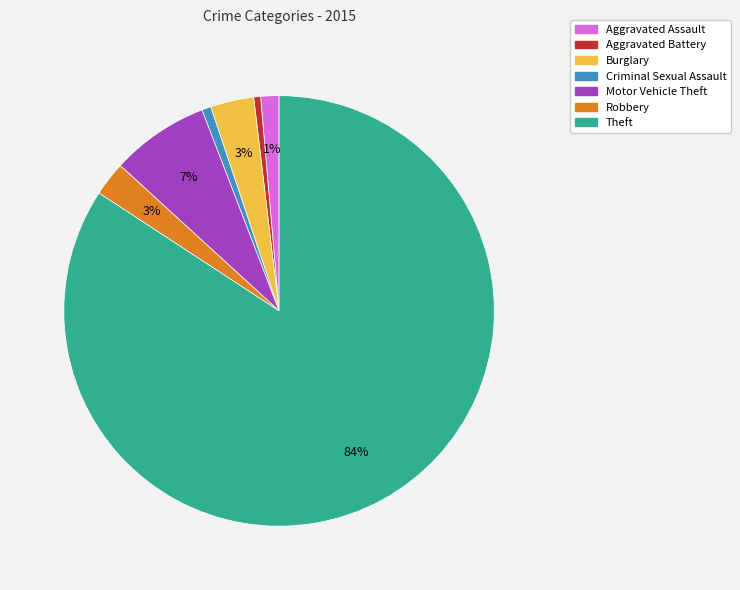

Is Criminal Sexual Assault the majority of the pie?

No